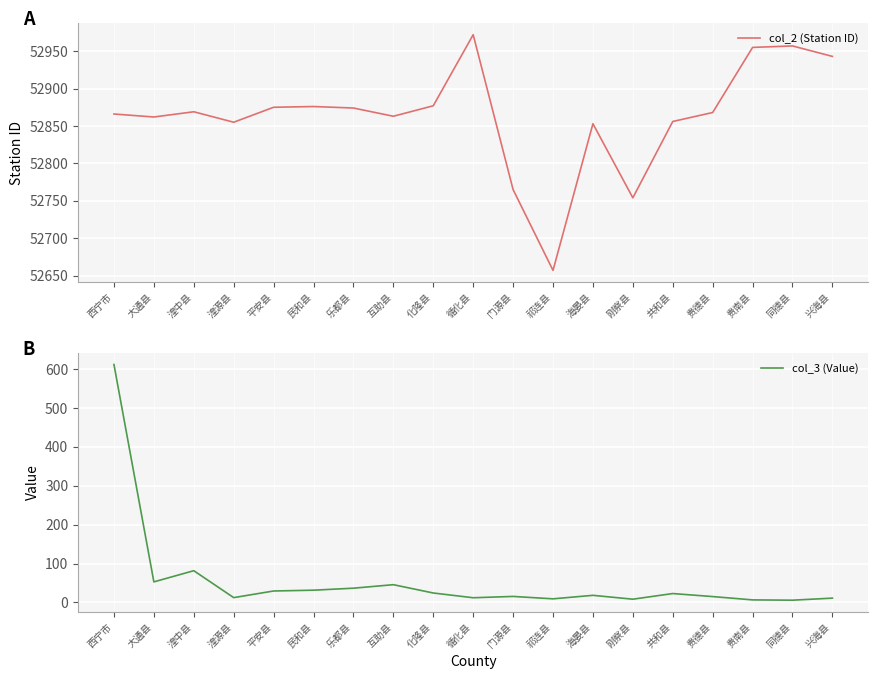

What position from the right is 共和县?

5